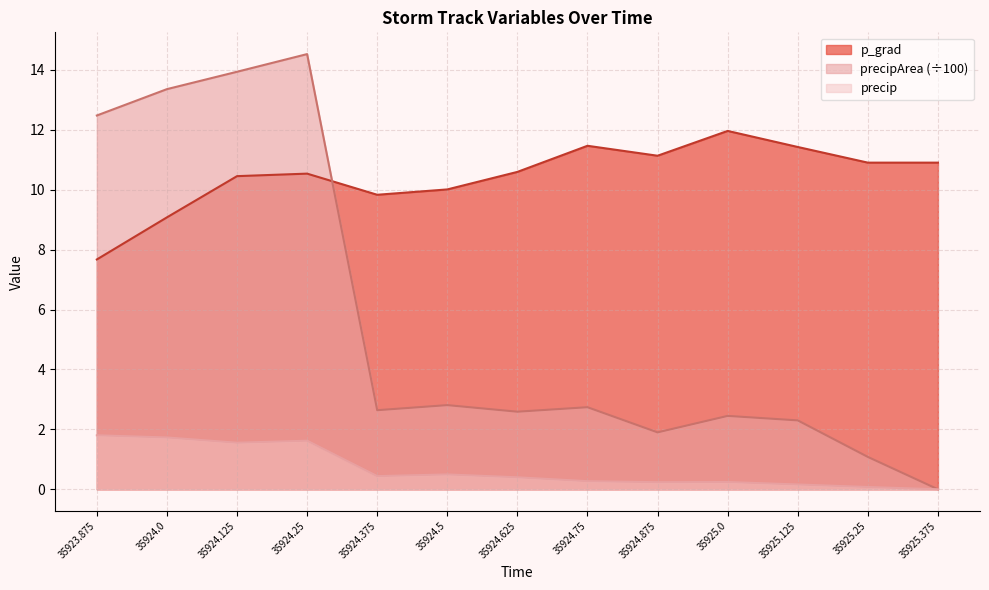

Which category has the lowest value in the p_grad series?

35923.875